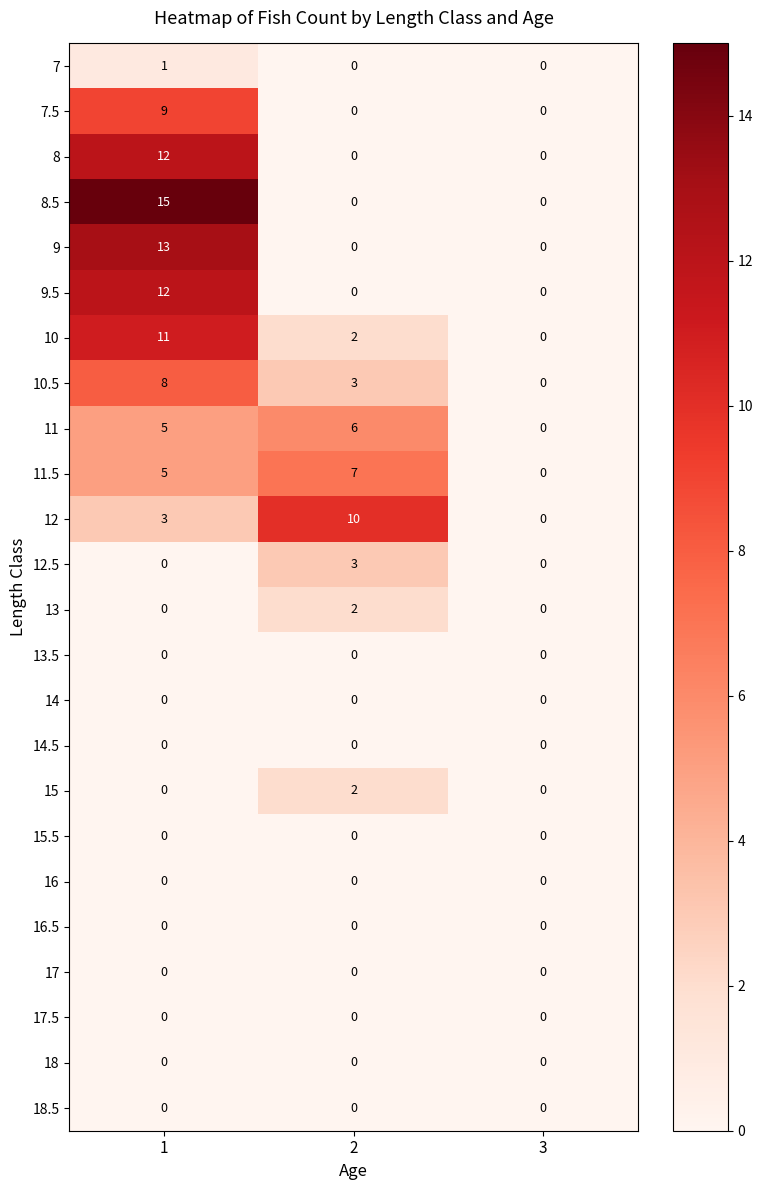

How many categories are shown in the chart?

3